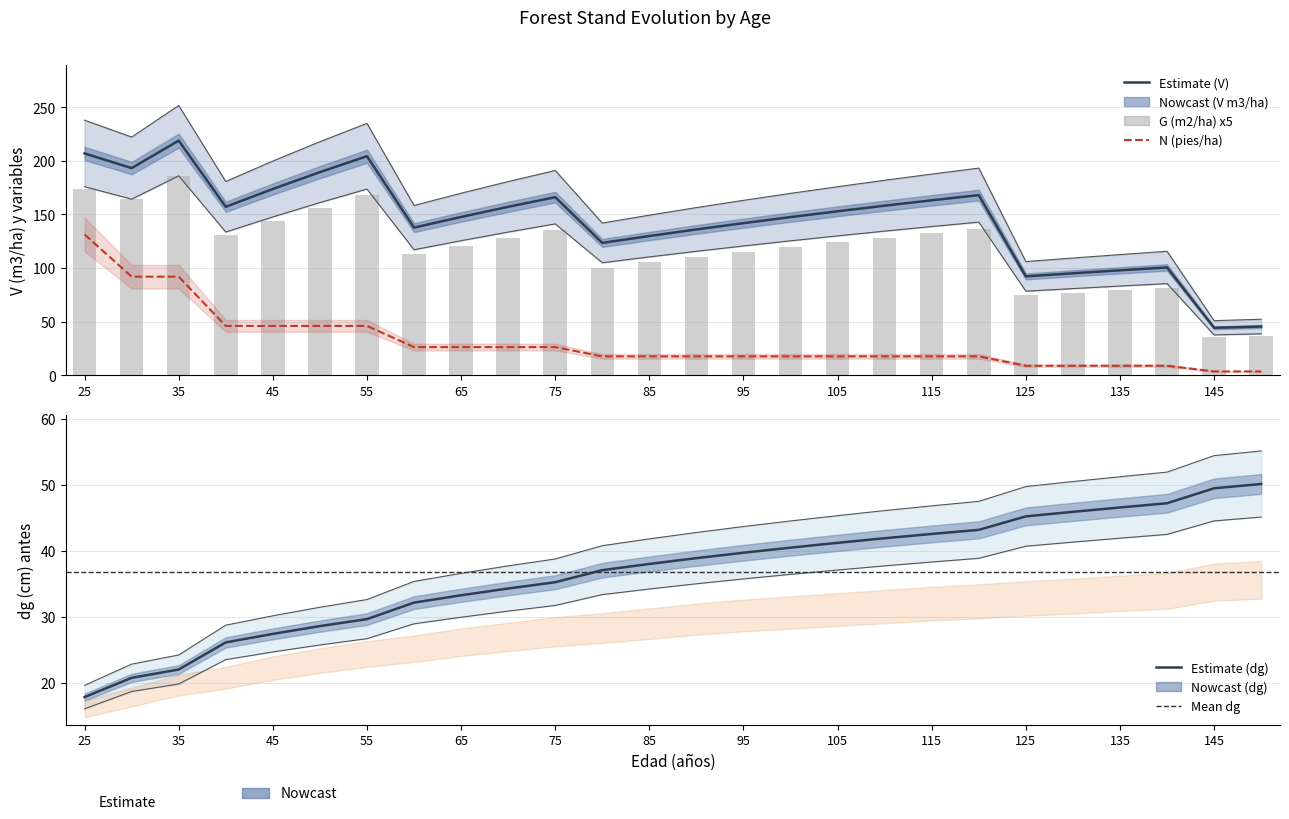

How many values in the V (m3/ha) antes series are below 152?

13